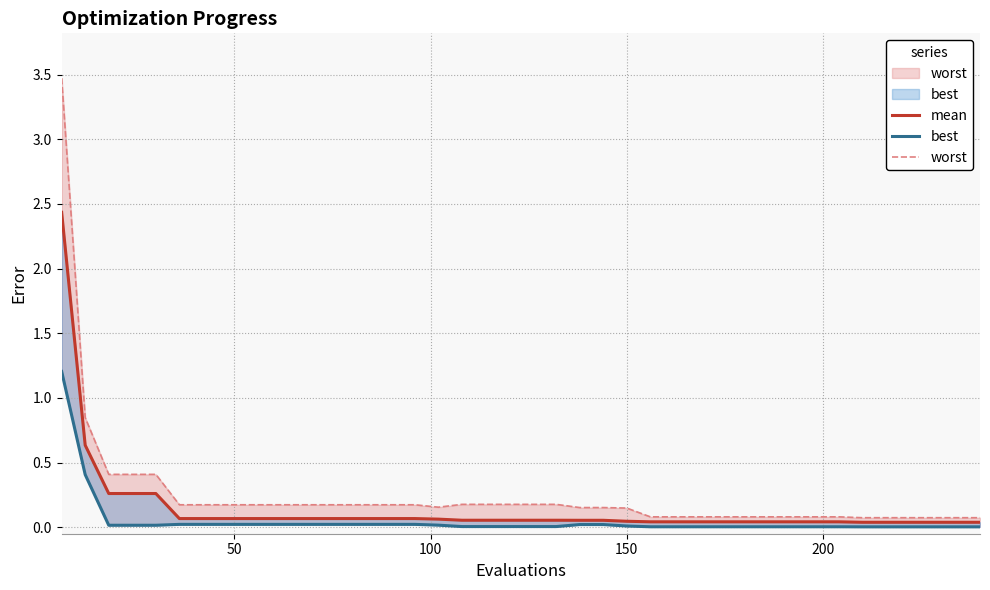

In worst, how many points are lower than both neighbors (excluding endpoints)?

1